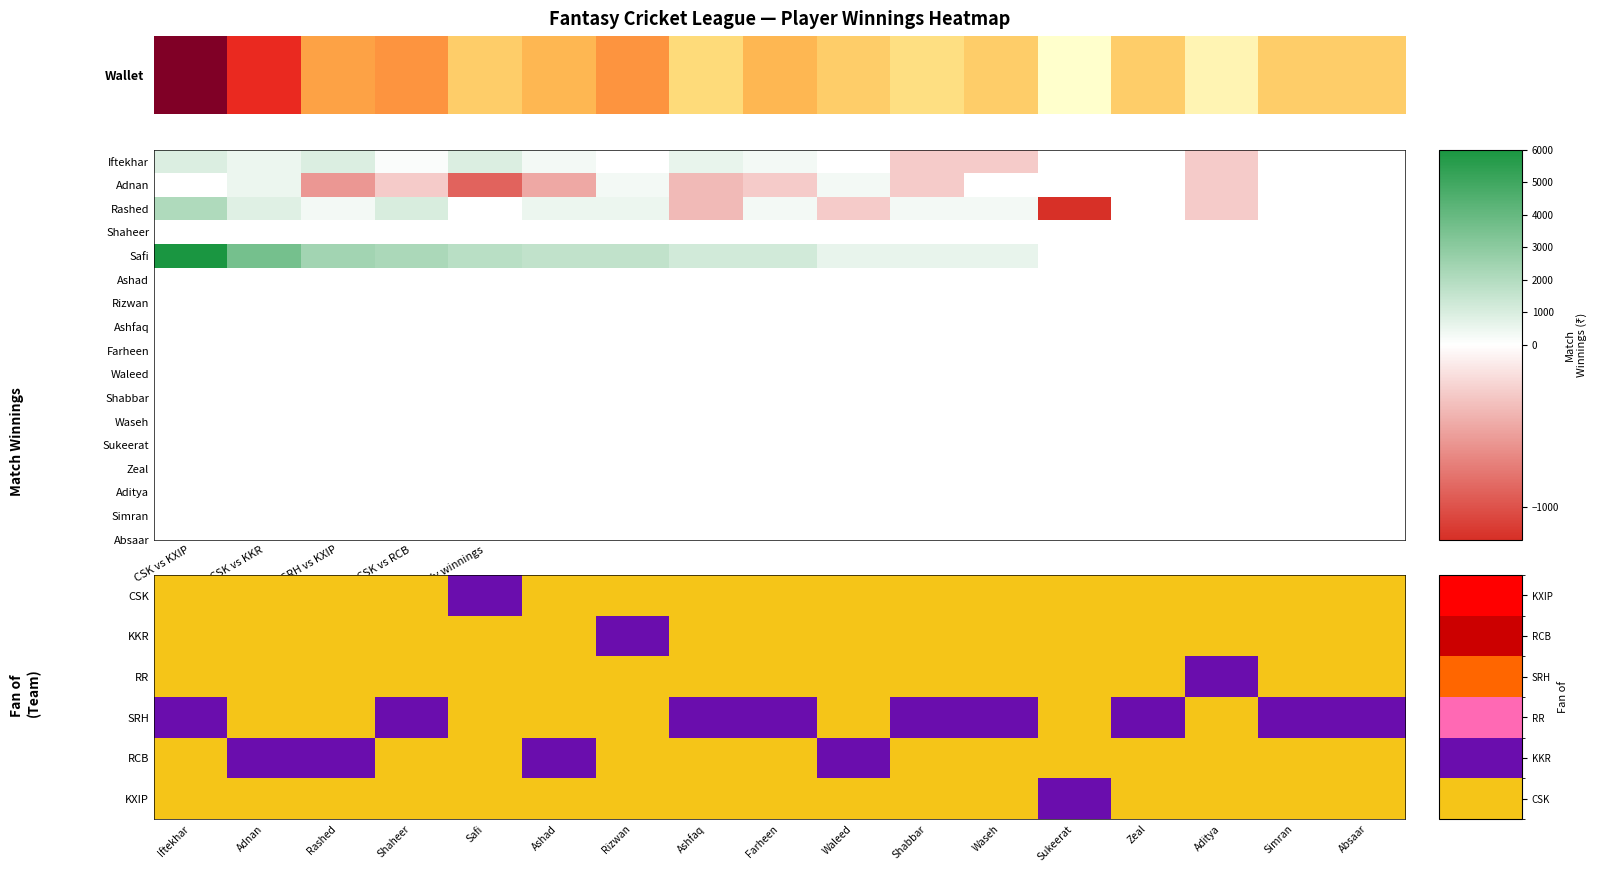

How many values in the KKR series exceed 0?

1